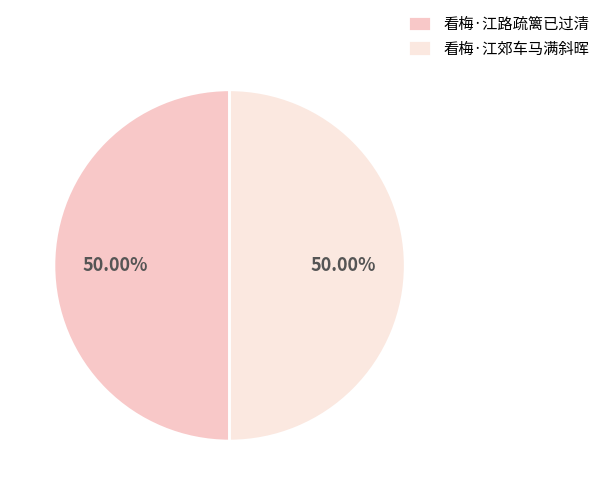

Approximately how many times larger is the value at 看梅·江路疏篱已过清 compared to 看梅·江郊车马满斜晖?

1.0